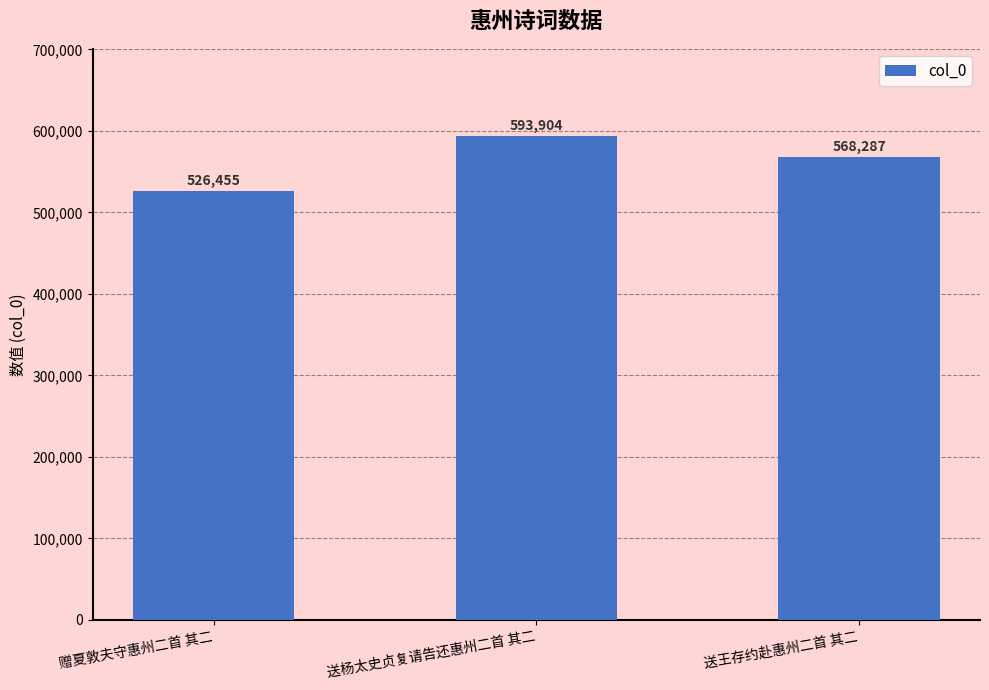

What position from the left is 送杨太史贞复请告还惠州二首 其二?

2